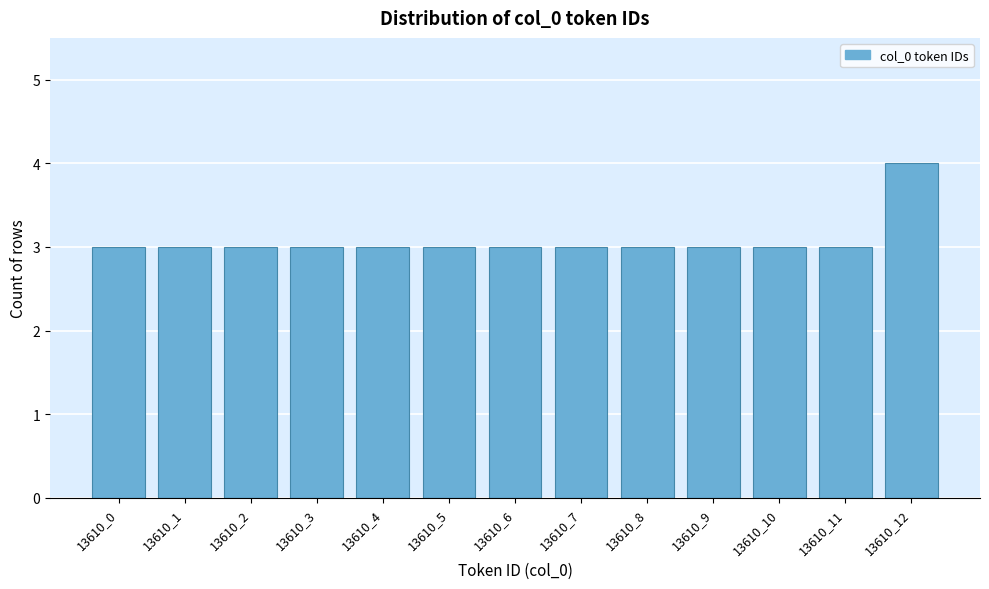

Reading left to right, transcribe all the data shown in this chart.

13610_0=3	13610_1=3	13610_2=3	13610_3=3	13610_4=3	13610_5=3	13610_6=3	13610_7=3	13610_8=3	13610_9=3	13610_10=3	13610_11=3	13610_12=4